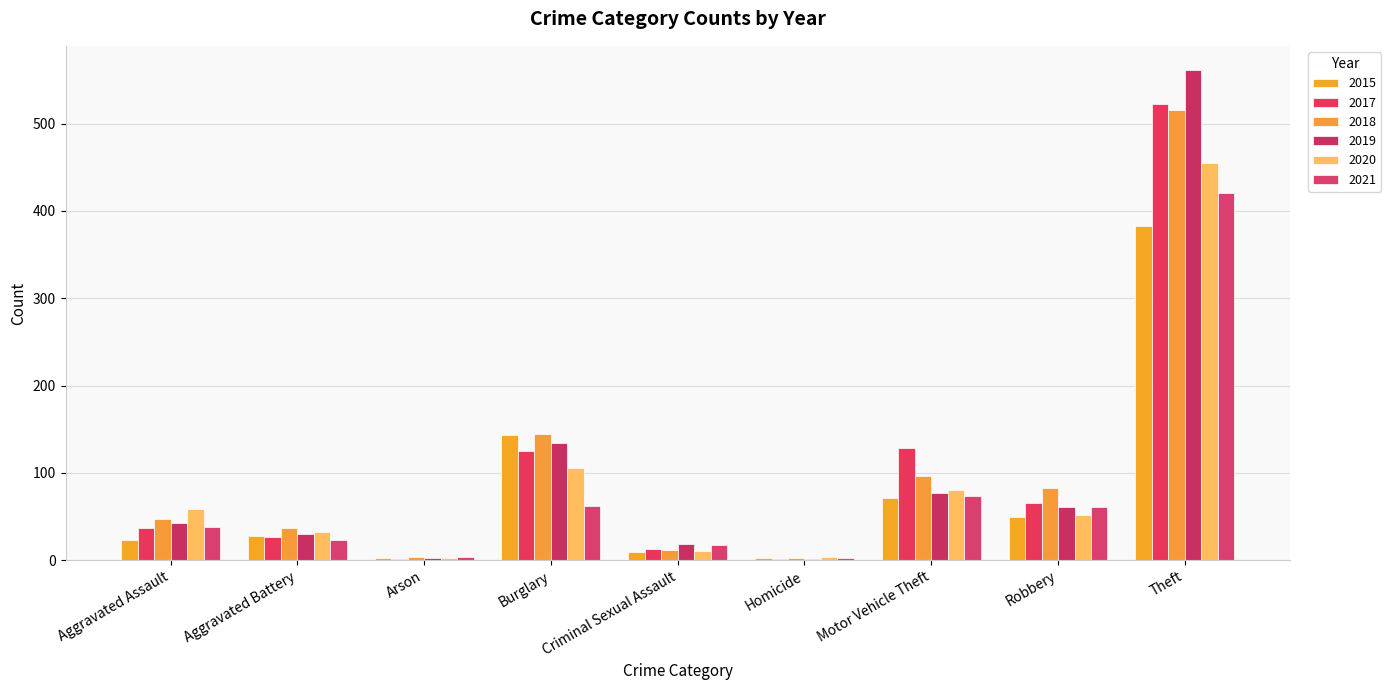

The 2015 series shows 383 at Theft. True or false?

True